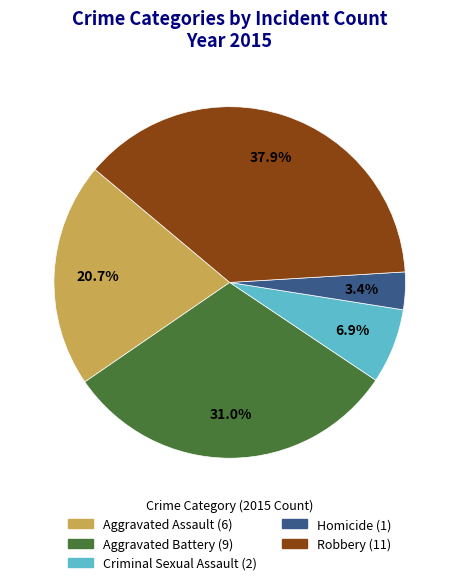

How much of the chart is everything except Homicide?

96.6%